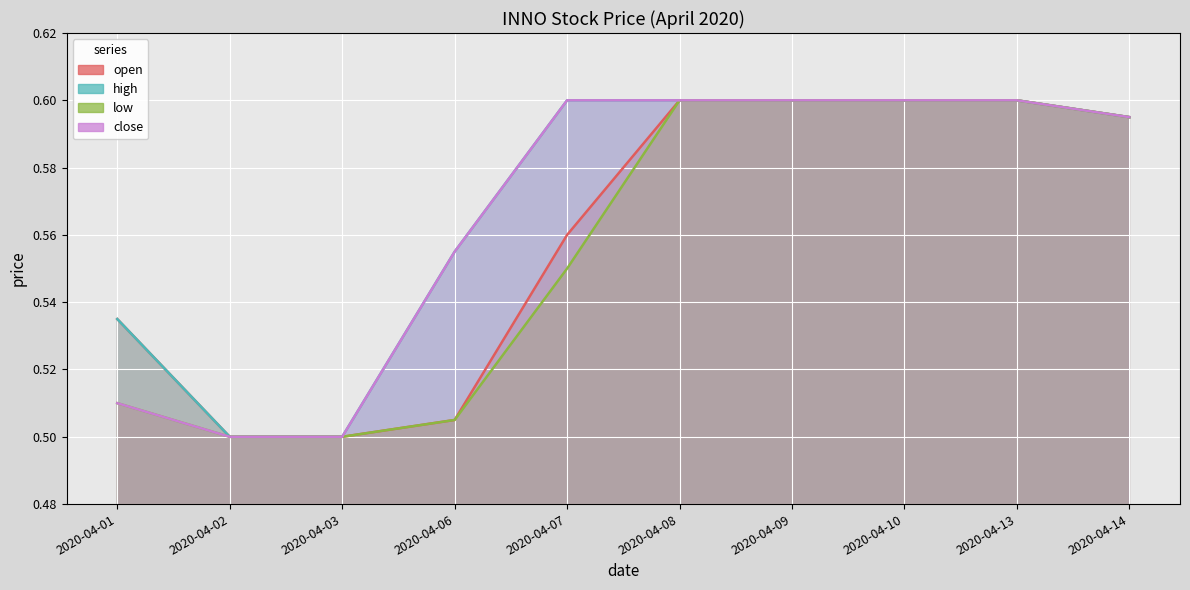

What are all the series names shown in the legend?

open, high, low, close